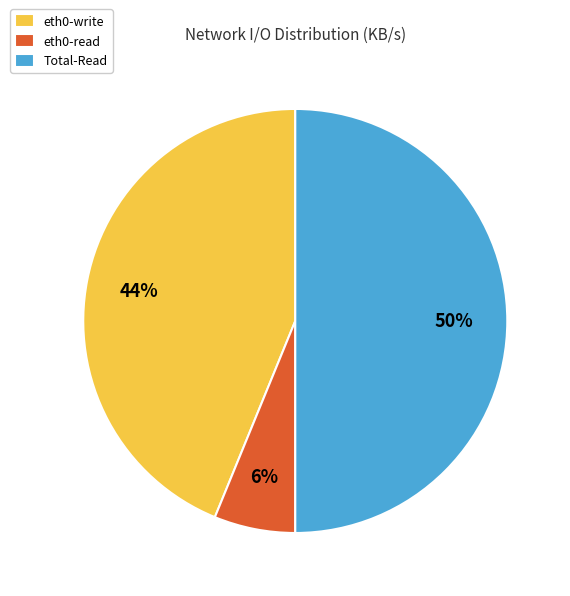

Is eth0-write the majority of the pie?

No